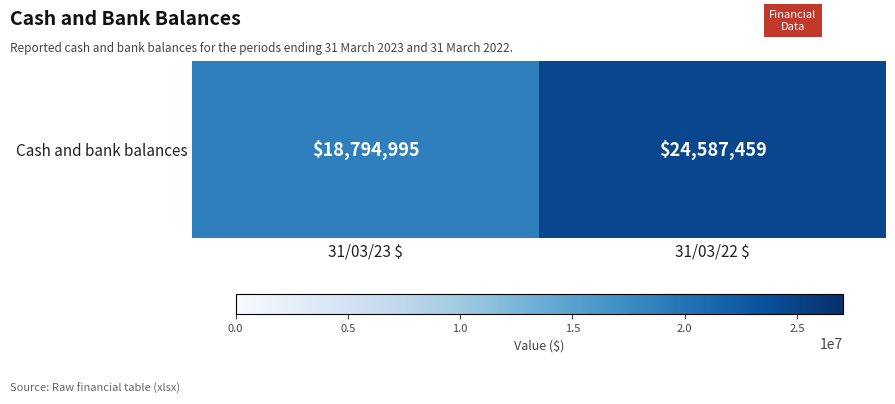

How many categories are shown in the chart?

2